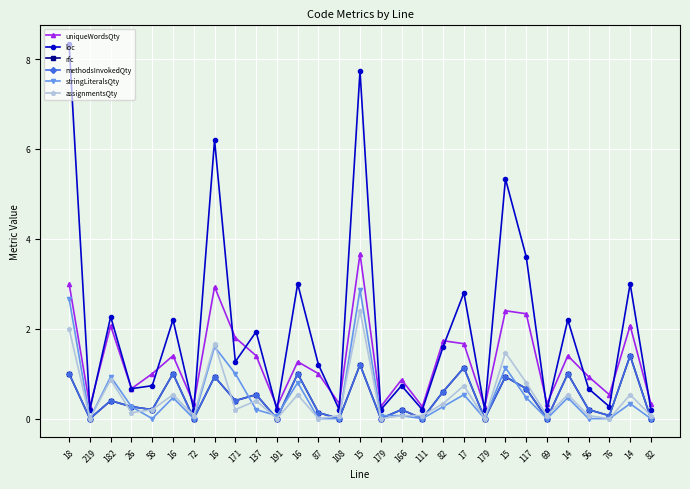

In loc, how many points are lower than both neighbors (excluding endpoints)?

11